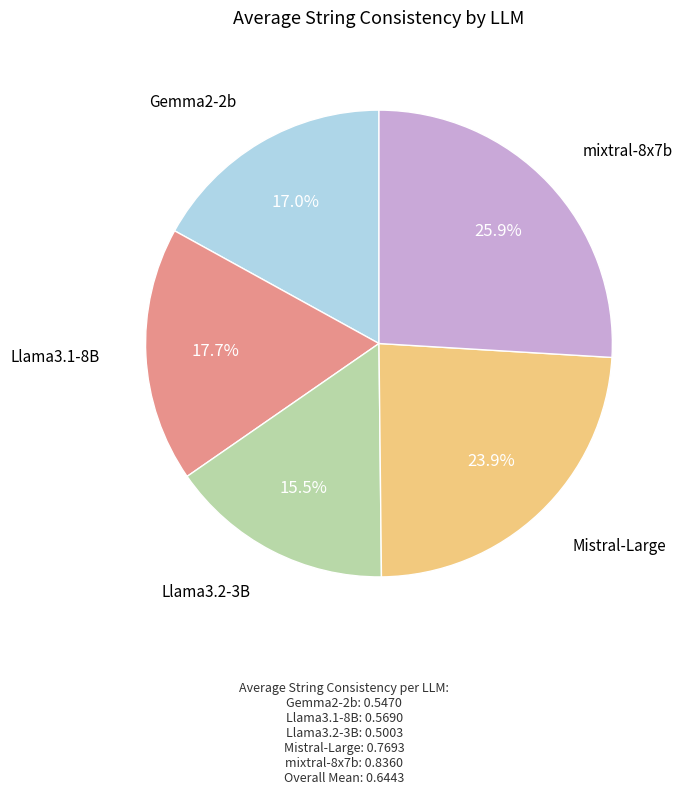

Is there any slice that represents more than half of the pie?

No